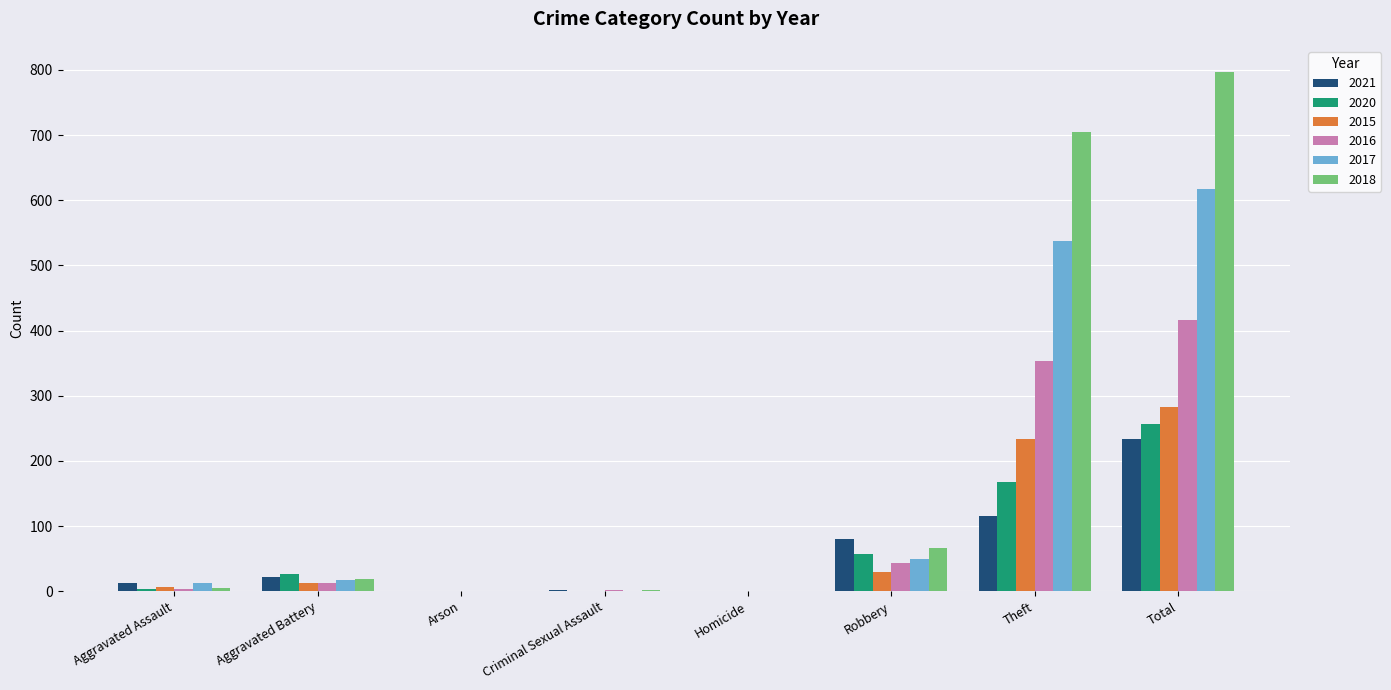

The value of 2021 at Robbery is 80. True or false?

True